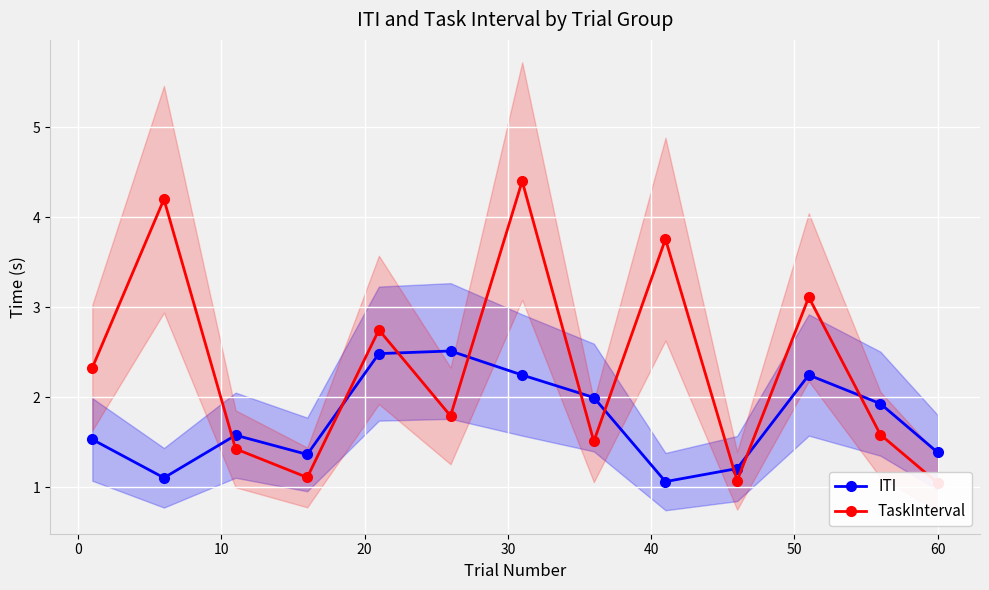

What is the highest value of the ITI series?

2.5